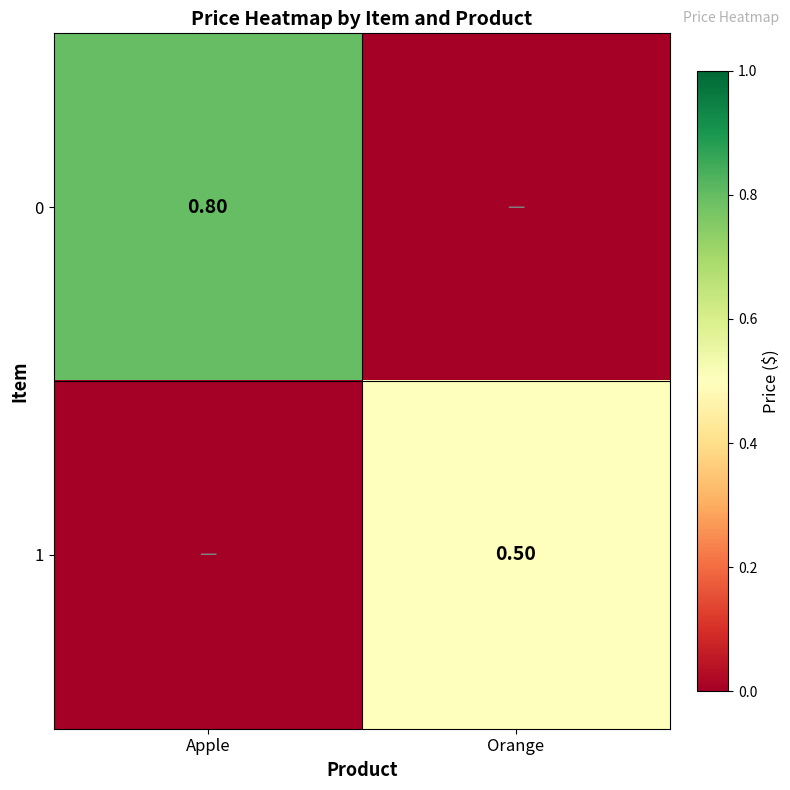

What is the difference between the highest and lowest values at Orange?

0.5